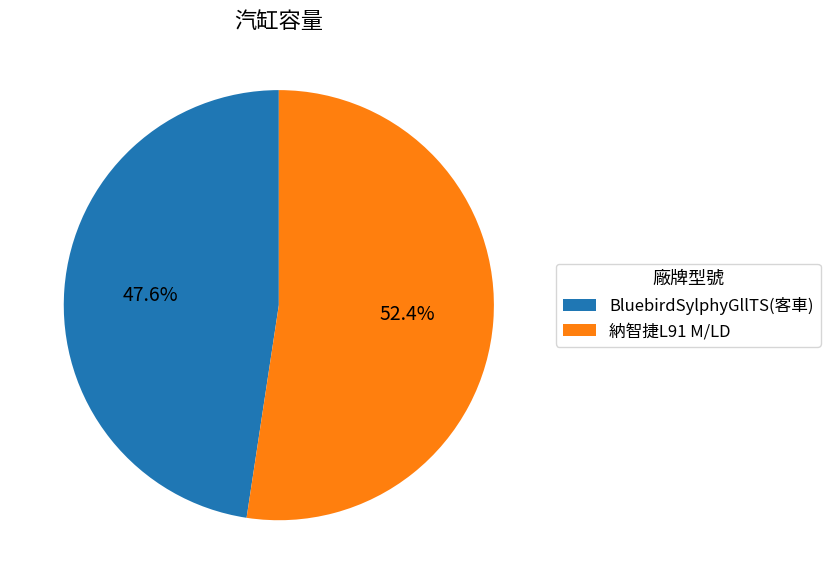

To the nearest percent, what portion does 納智捷L91 M/LD represent?

52%